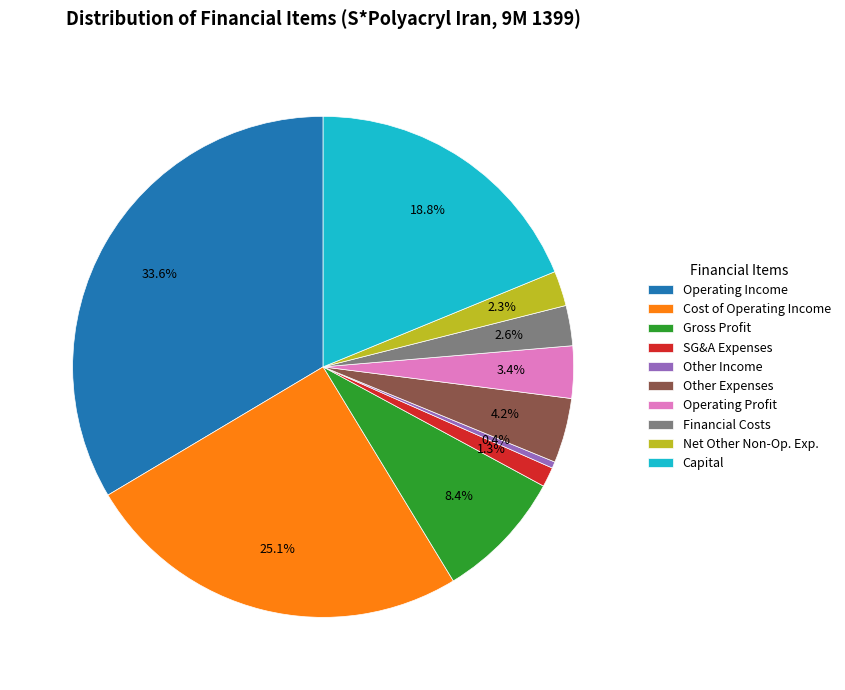

Which category has the biggest portion of the pie?

Operating Income